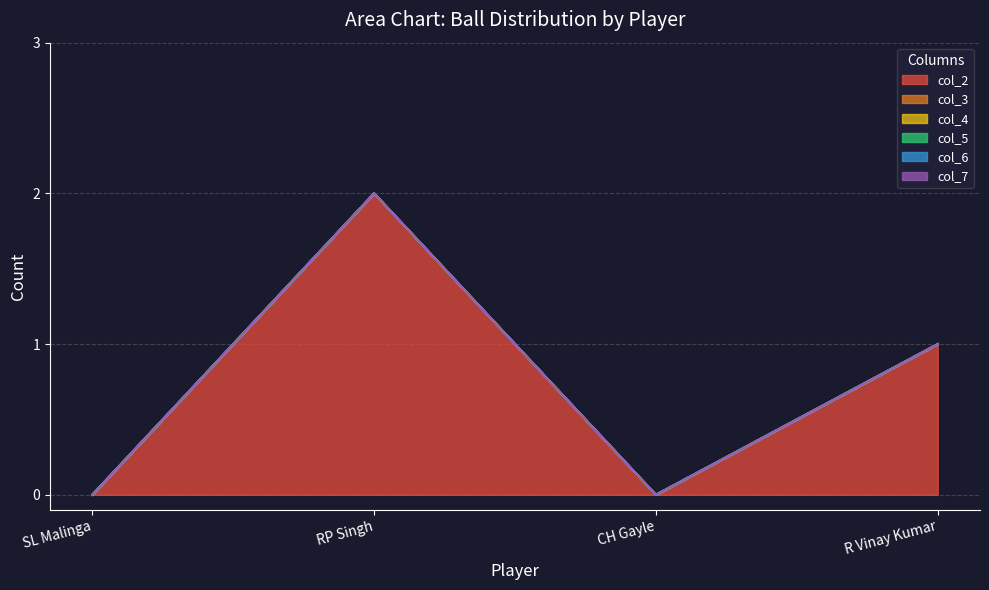

Does the chart display data point markers on the line(s)?

No